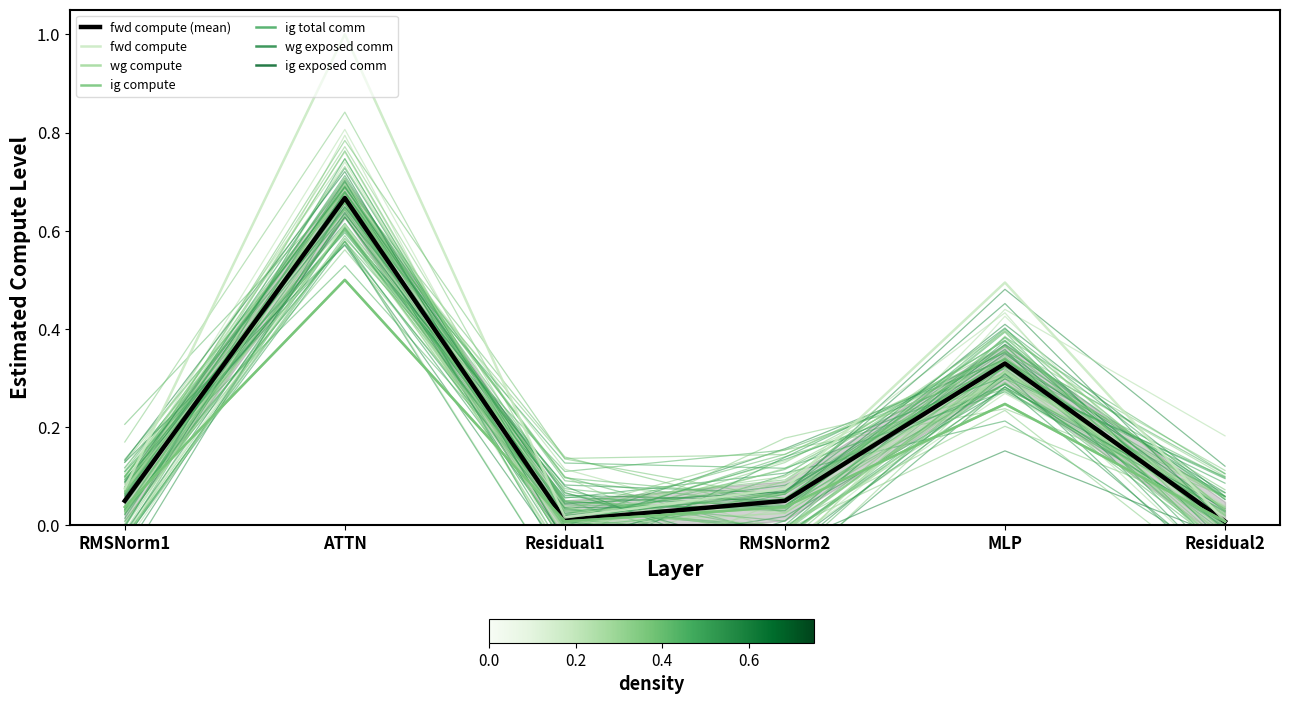

Is the value of fwd compute at MLP greater than the value of wg compute at RMSNorm2?

Yes